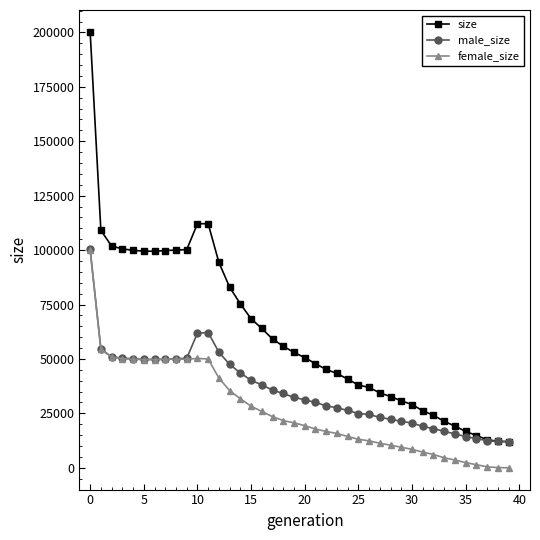

What is the greatest value displayed?

200274